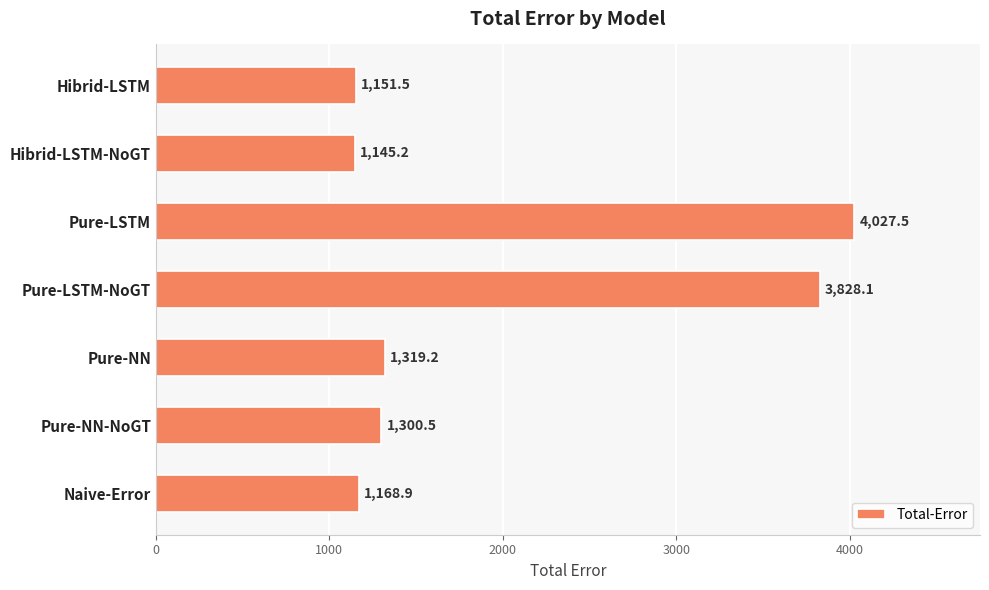

What is the change in value from Hibrid-LSTM to Naive-Error?

+17.4